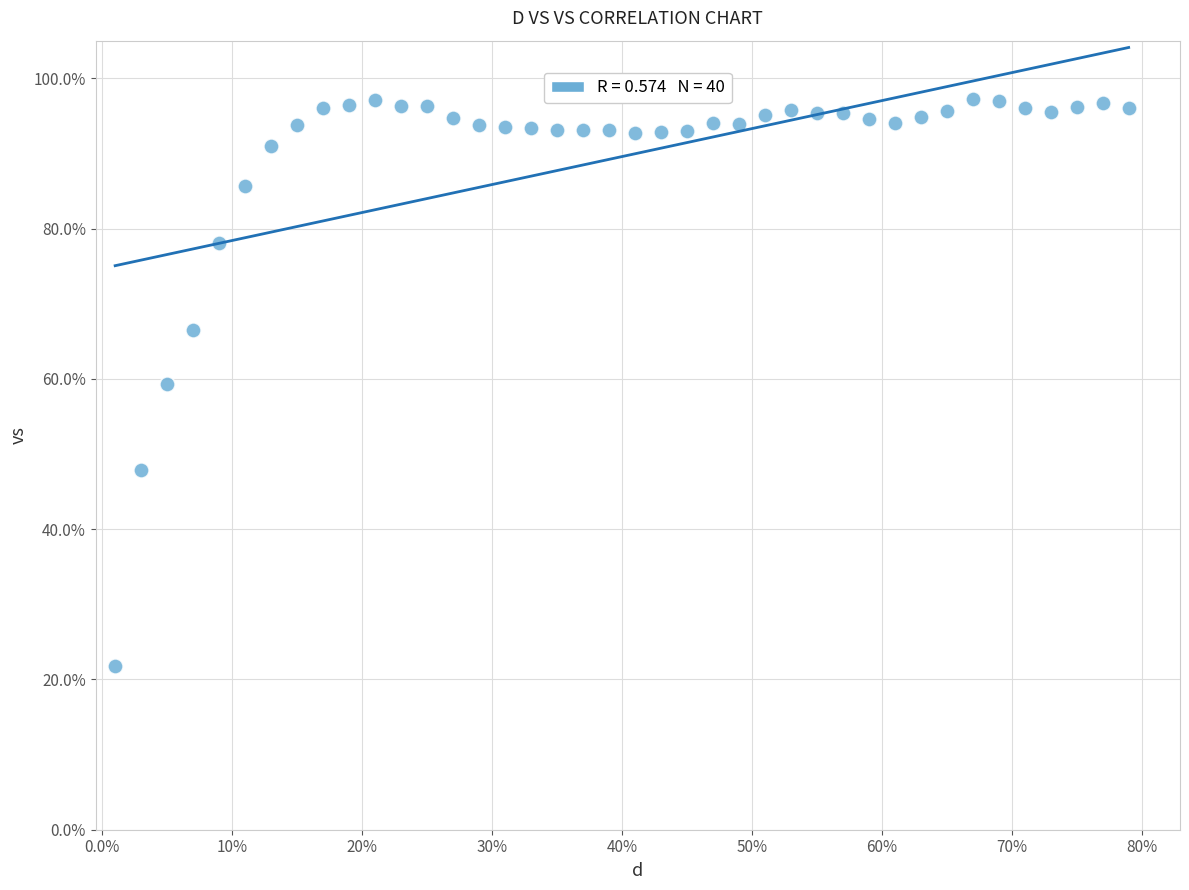

What is the range of X values (max minus min)?

0.8